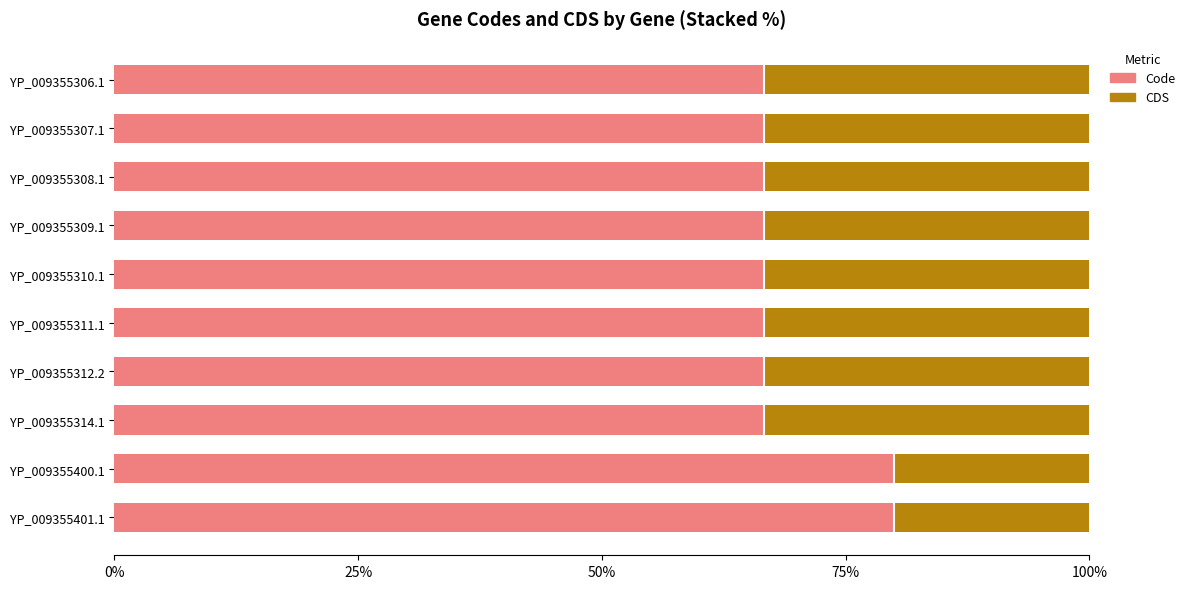

What is the value of the CDS bar at the 8th from the left?

0.3